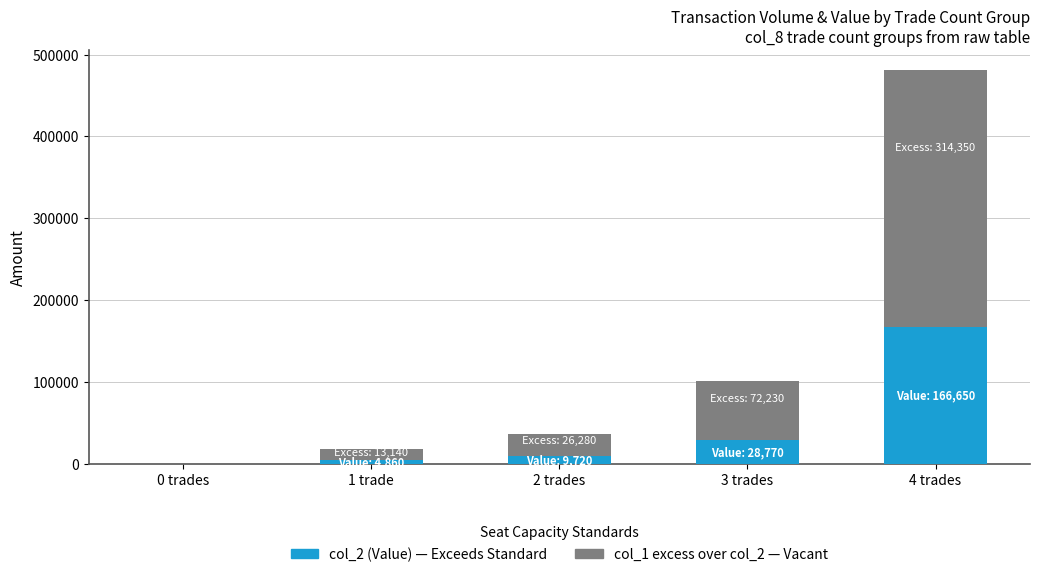

At which category is the sum across all series the highest?

4 trades